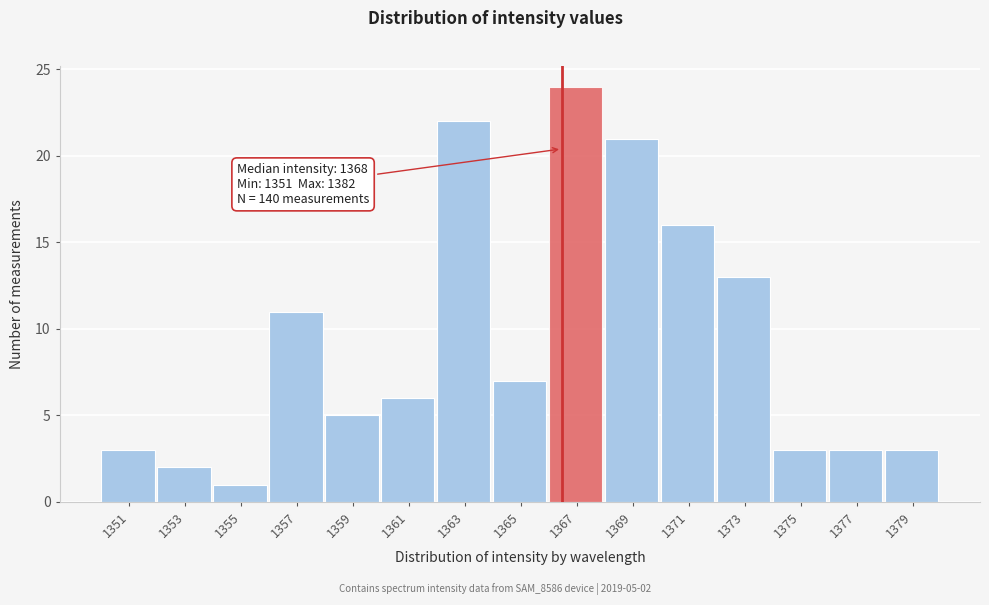

Reading right to left, transcribe all the data shown in this chart.

1379=3	1377=3	1375=3	1373=13	1371=16	1369=21	1367=24	1365=7	1363=22	1361=6	1359=5	1357=11	1355=1	1353=2	1351=3